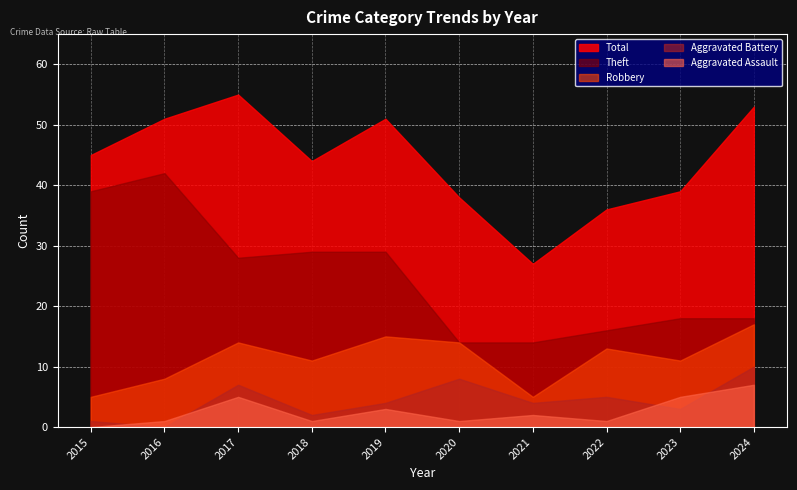

Is it true that Total equals 44 at 2018?

True